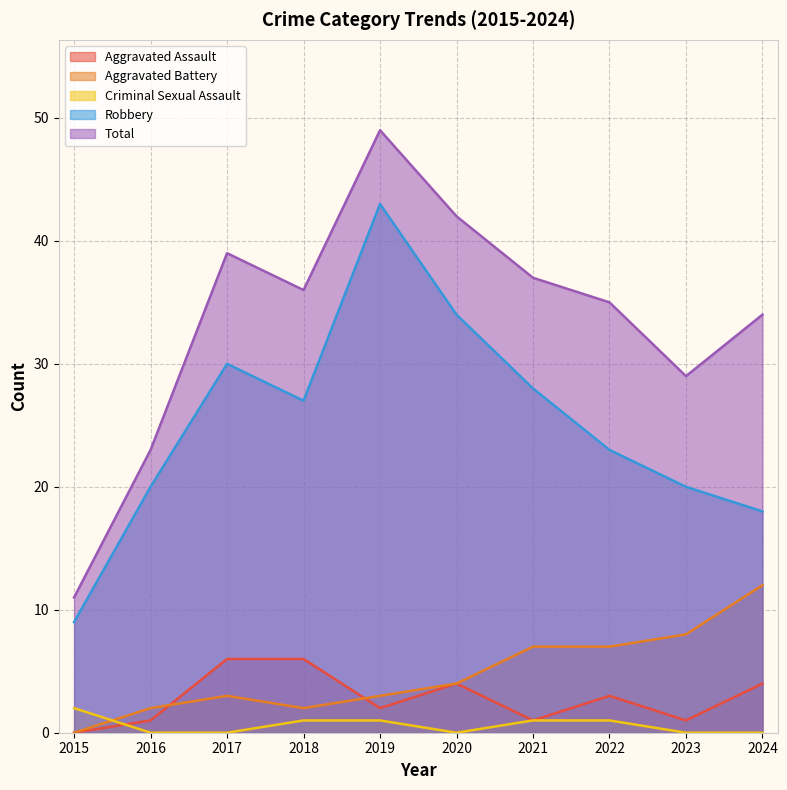

True or false: Total has more than 0 interior local peaks.

True